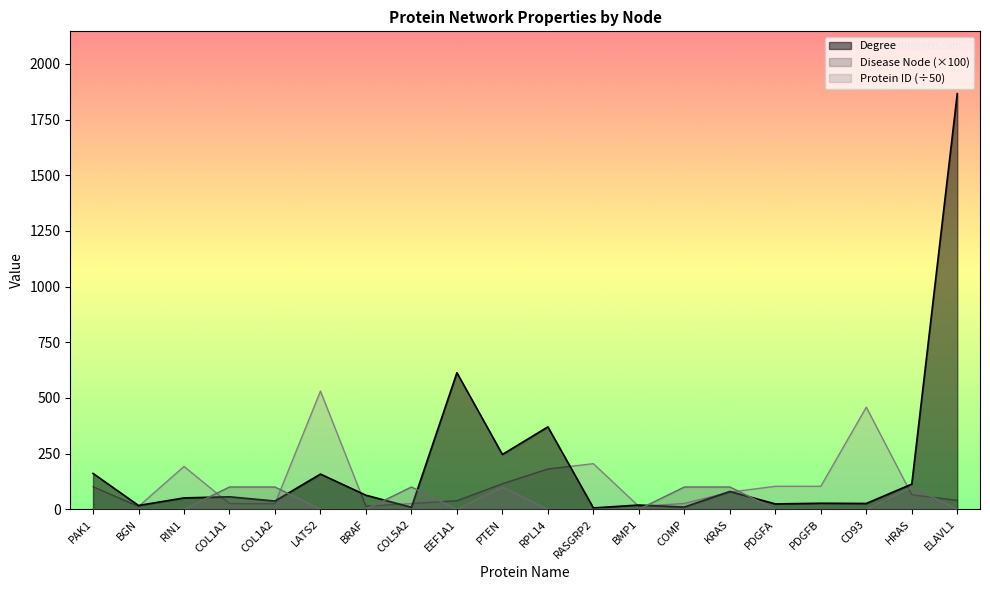

List the series in order of their peak value, lowest first.

Disease Node (×100), Protein ID (÷50), Degree